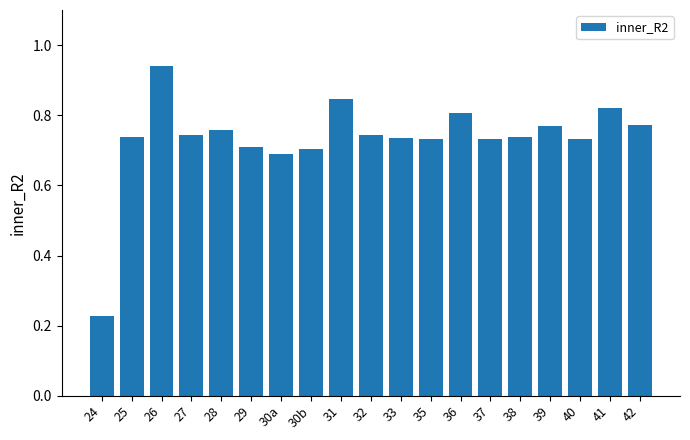

Between 42 and 26, which is larger?

26